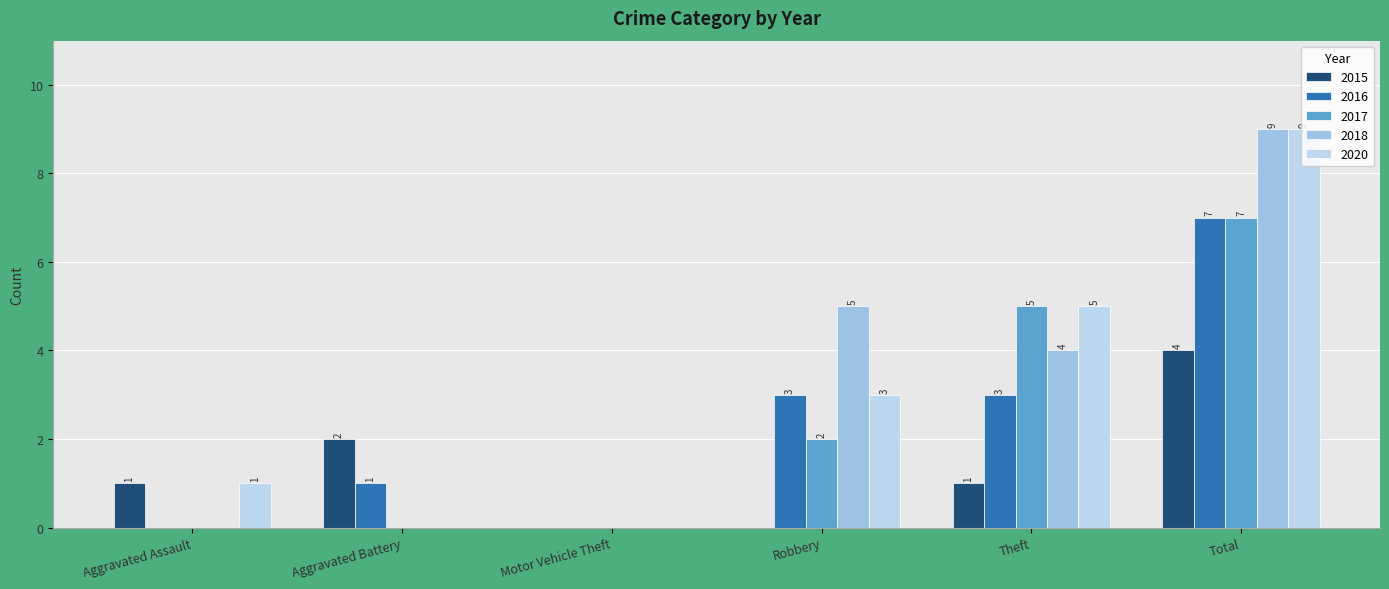

What is the label of the 3rd bar from the left?

Motor Vehicle Theft